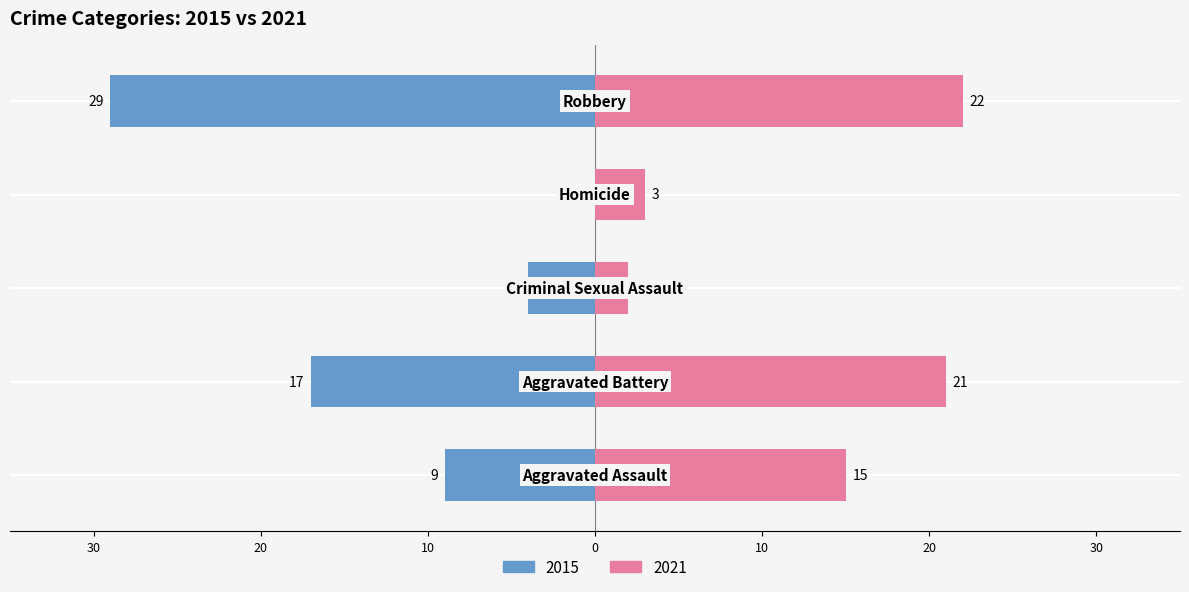

What is the value of the 2015 bar at the 1st from the left?

-9